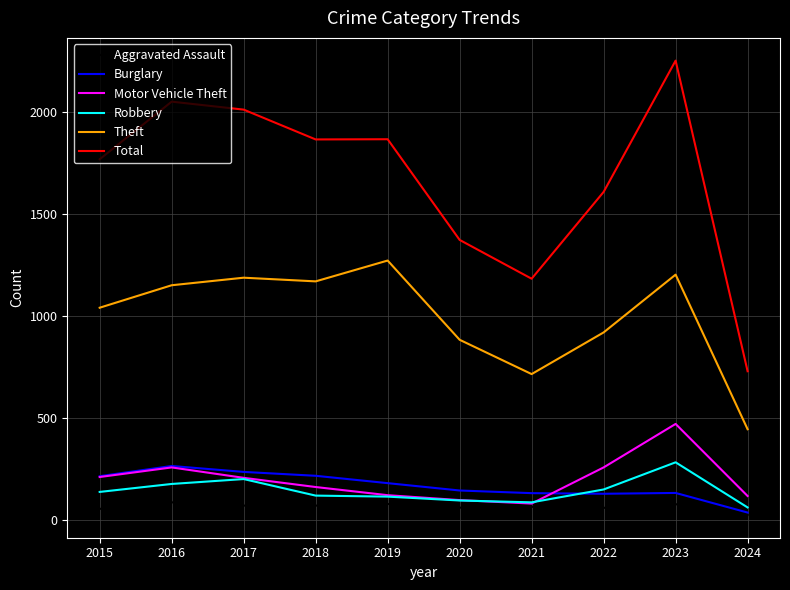

What is the difference between the maximum and minimum values in the Aggravated Assault series?

62